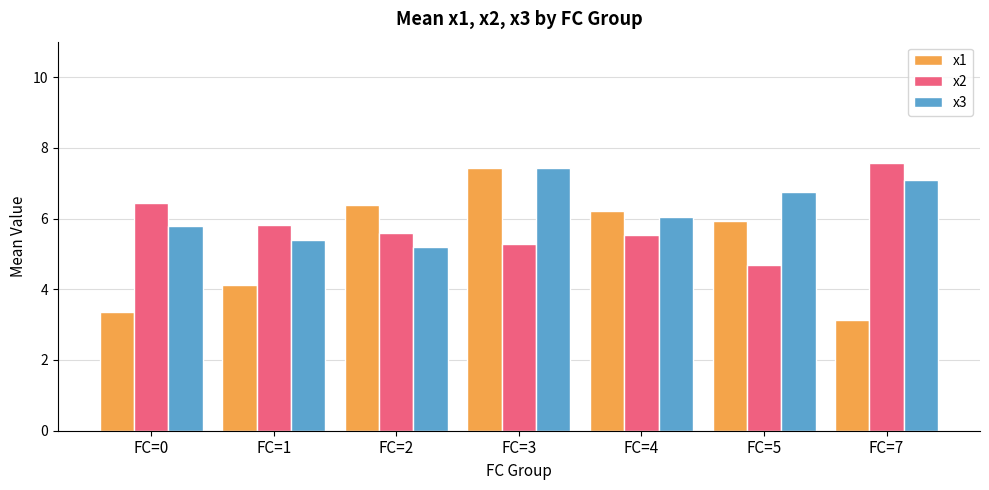

True or false: x3 has a value of 6.8 at FC=5.

True